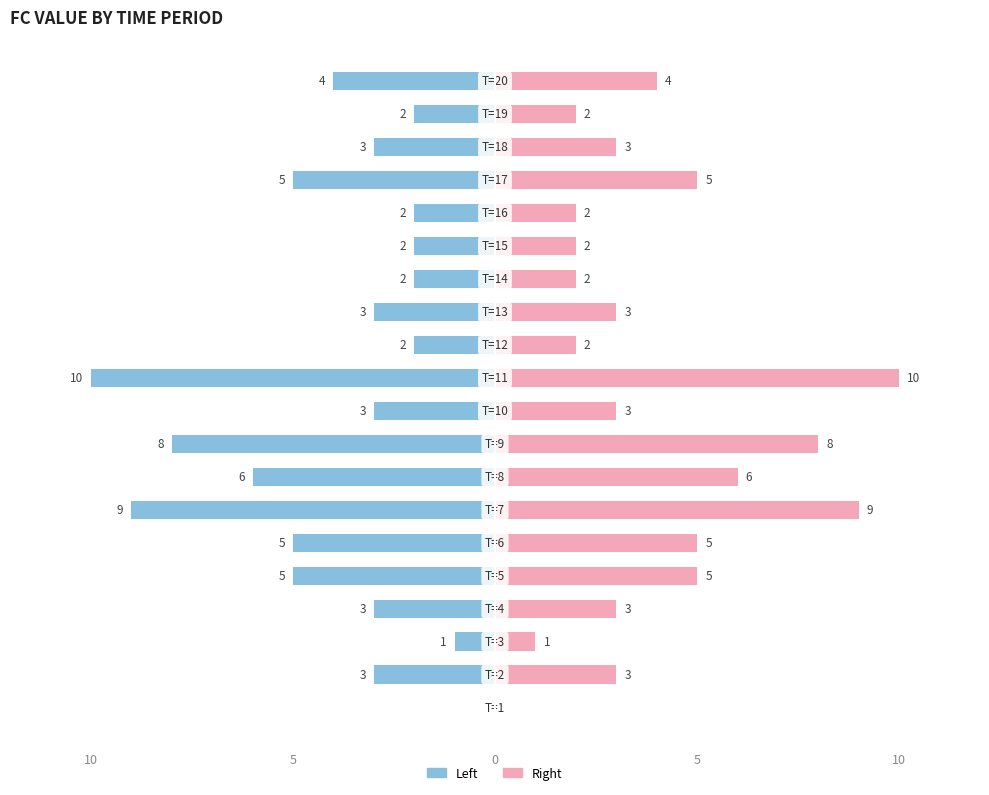

What are all the series names shown in the legend?

Left, Right